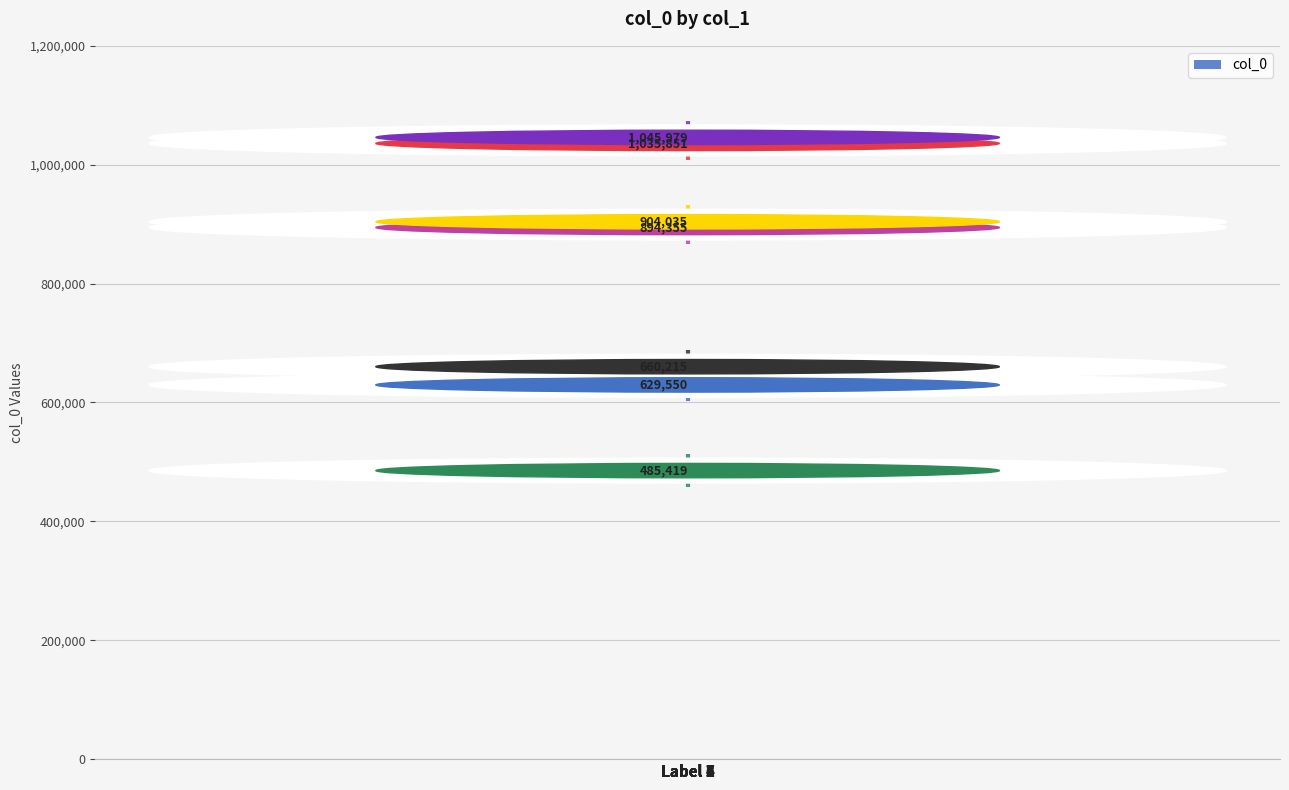

Approximately how many times larger is the value at Label 2 compared to Label 5?

0.6